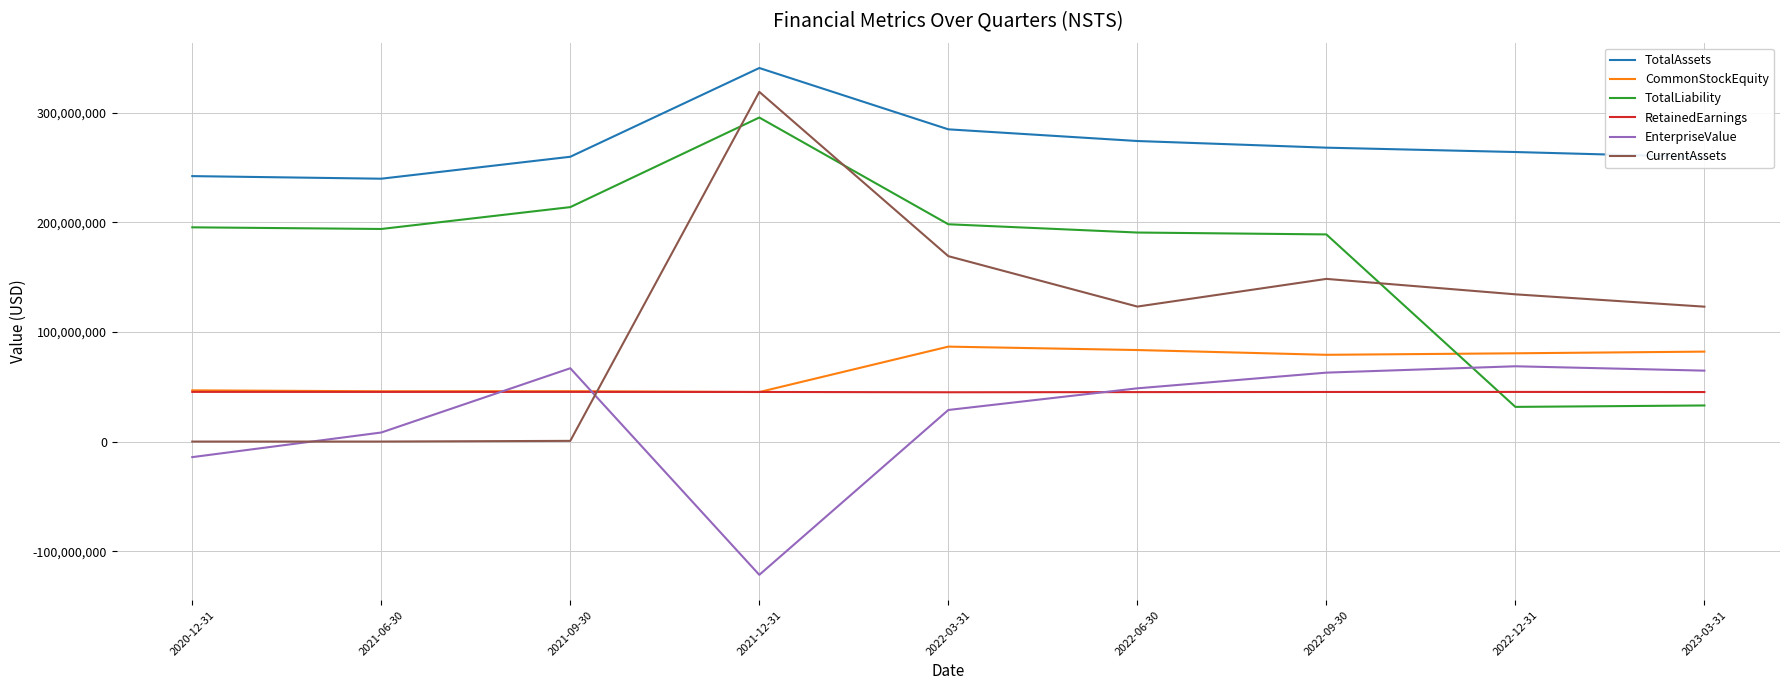

The value of EnterpriseValue at 2022-09-30 is 62895282.6. True or false?

True